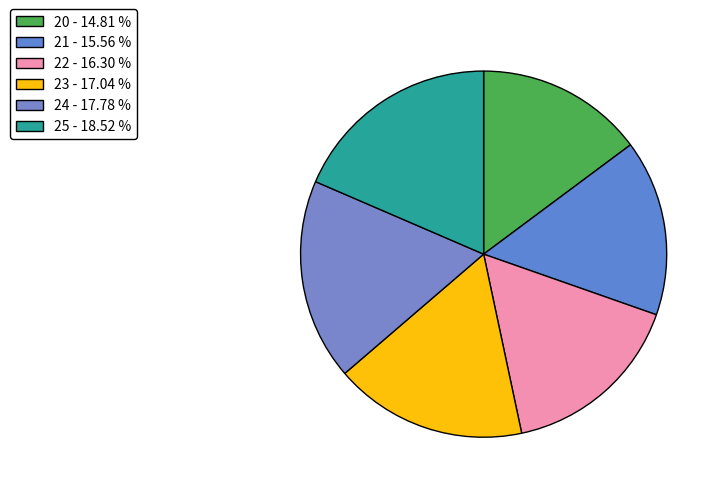

Combined, what portion of the pie is 22 and 23?

33.3%